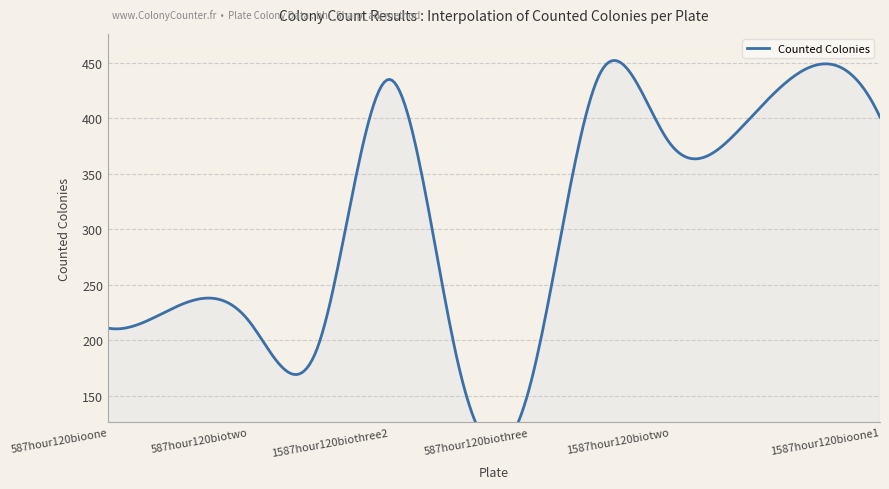

How many lines are shown in the chart?

1